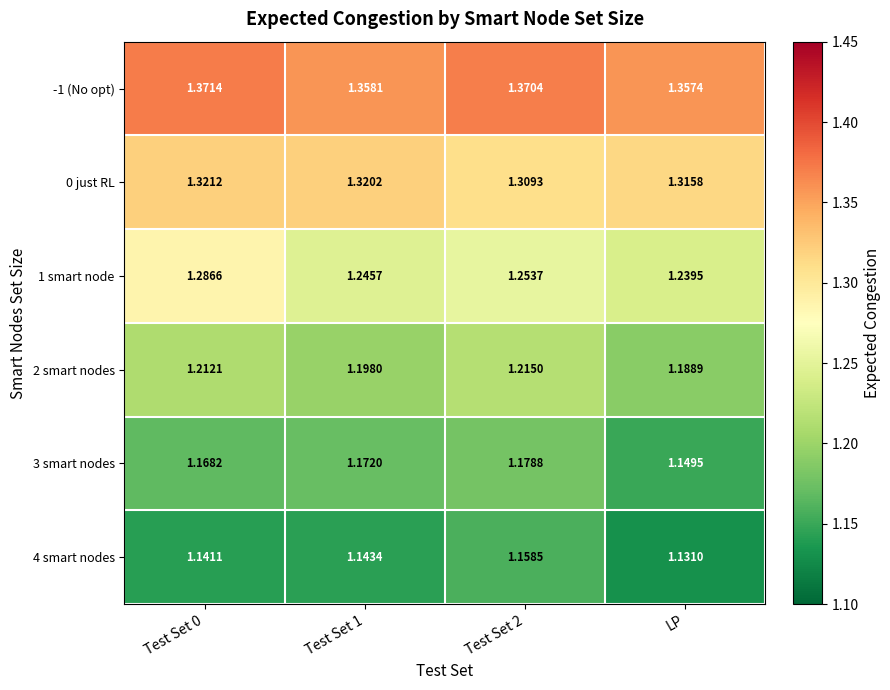

Where is 1 smart node nearest to the value 1?

LP